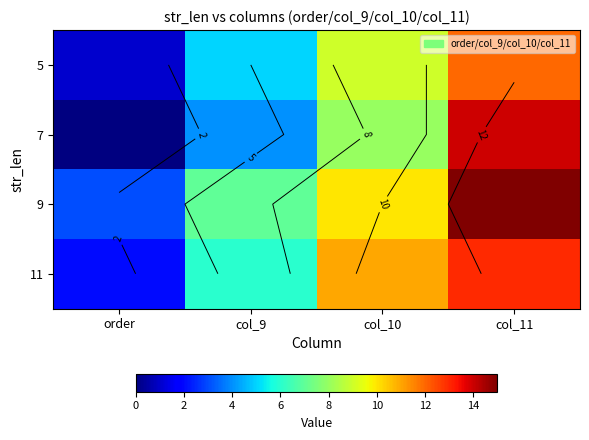

What is the spread (max minus min) of values at col_11?

3